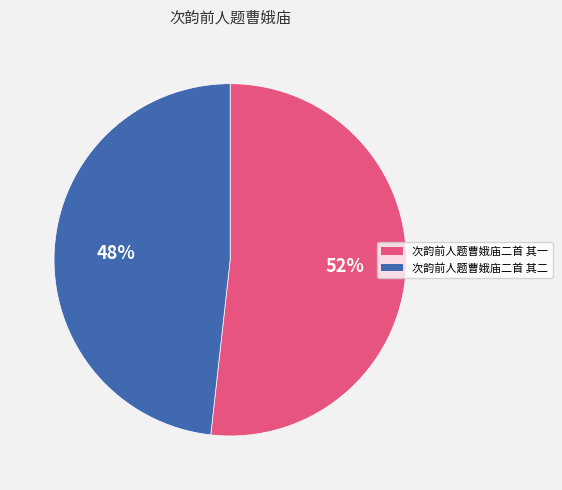

Which has a higher value, 次韵前人题曹娥庙二首 其一 or 次韵前人题曹娥庙二首 其二?

次韵前人题曹娥庙二首 其一